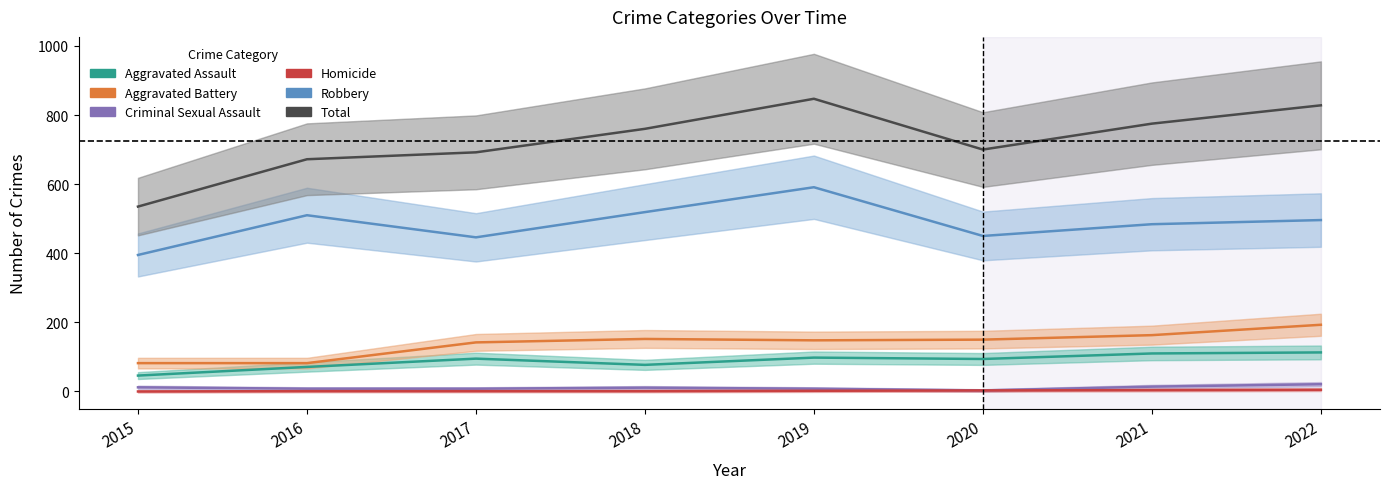

At how many categories does at least one series exceed 835?

1